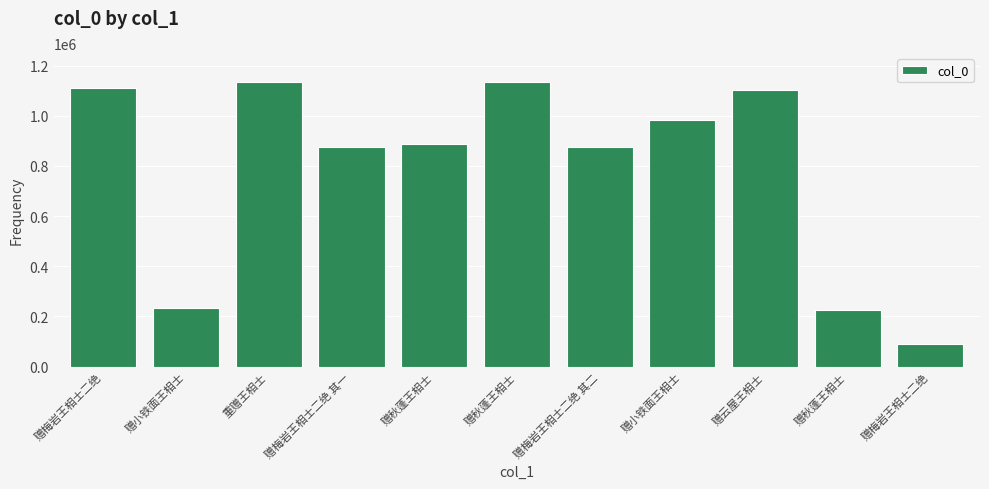

At which label is the value closest to 613081?

赠梅岩王相士二绝 其一